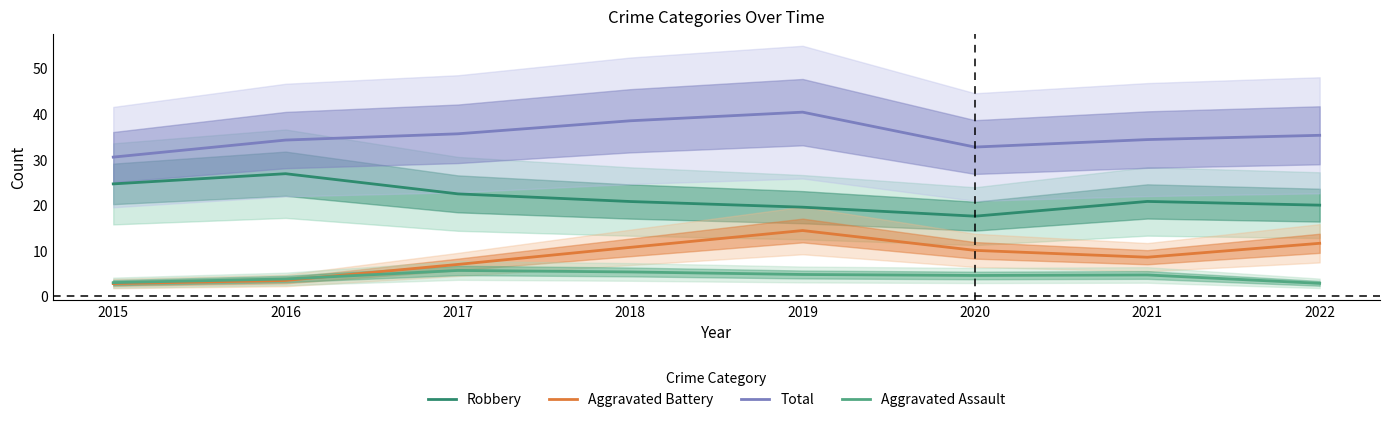

True or false: Robbery and Aggravated Battery intersect in this chart.

False